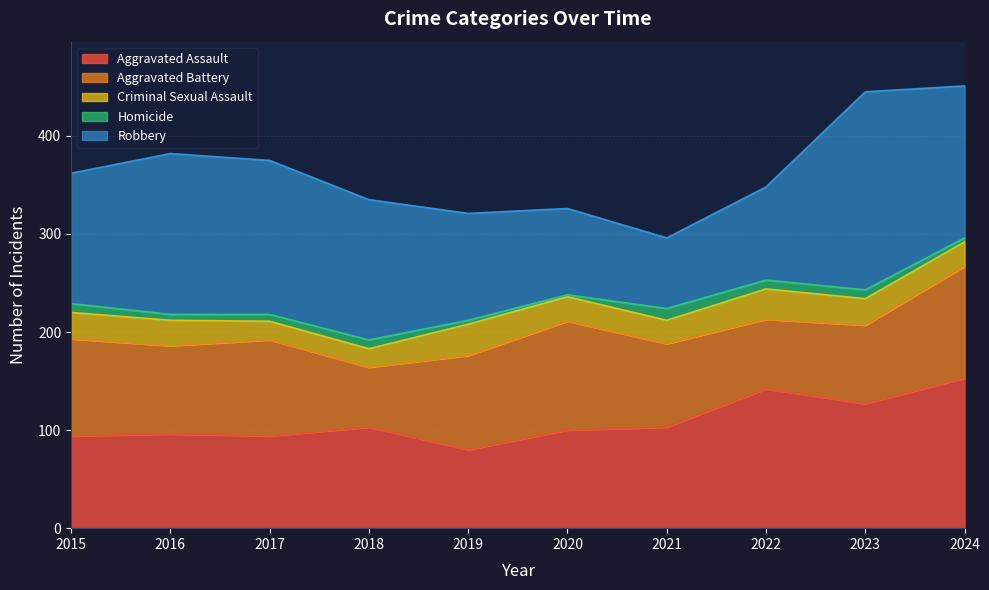

What are all the series names shown in the legend?

Aggravated Assault, Aggravated Battery, Criminal Sexual Assault, Homicide, Robbery